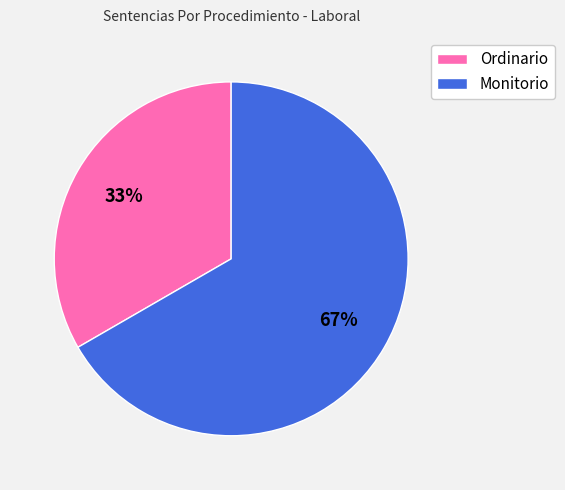

To the nearest percent, what is the combined percentage of Monitorio and Ordinario?

100%